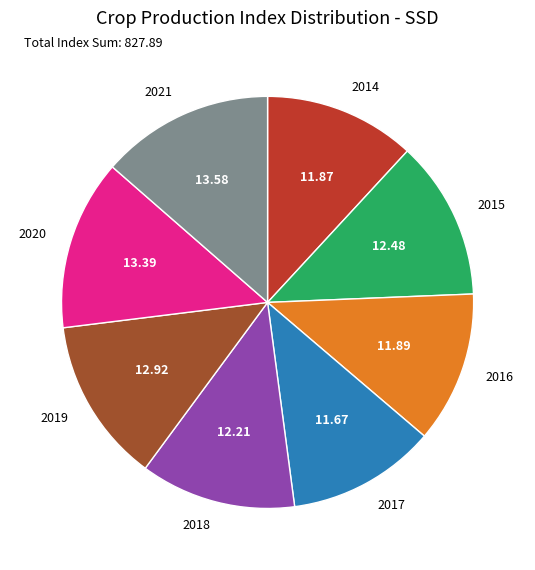

Does any single category account for the majority?

No